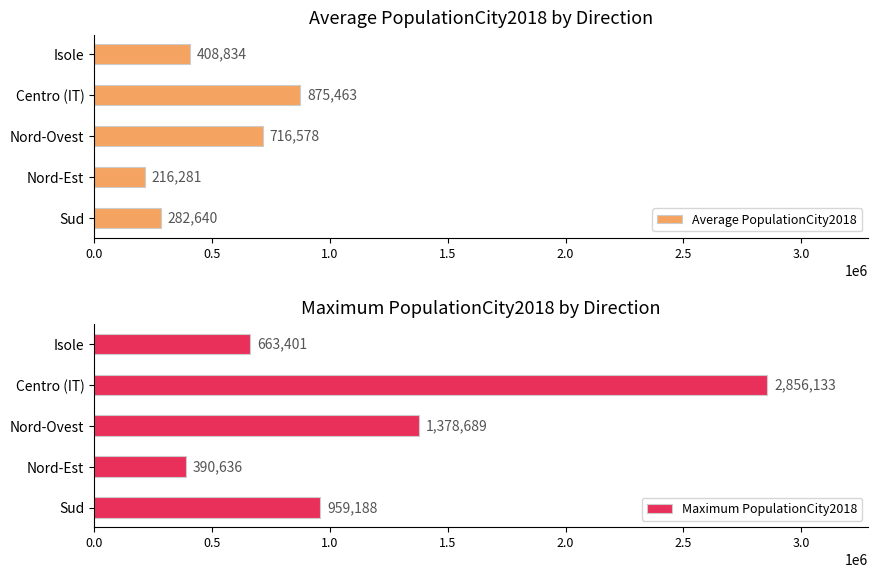

What is the minimum value for Average PopulationCity2018?

216281.0